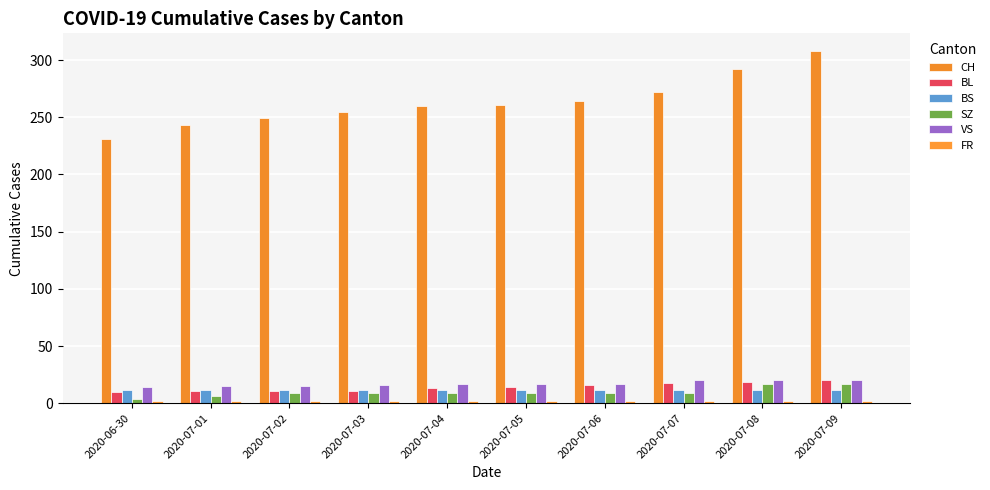

Rank the categories by BL value from lowest to highest.

2020-06-30, 2020-07-01, 2020-07-02, 2020-07-03, 2020-07-04, 2020-07-05, 2020-07-06, 2020-07-07, 2020-07-08, 2020-07-09